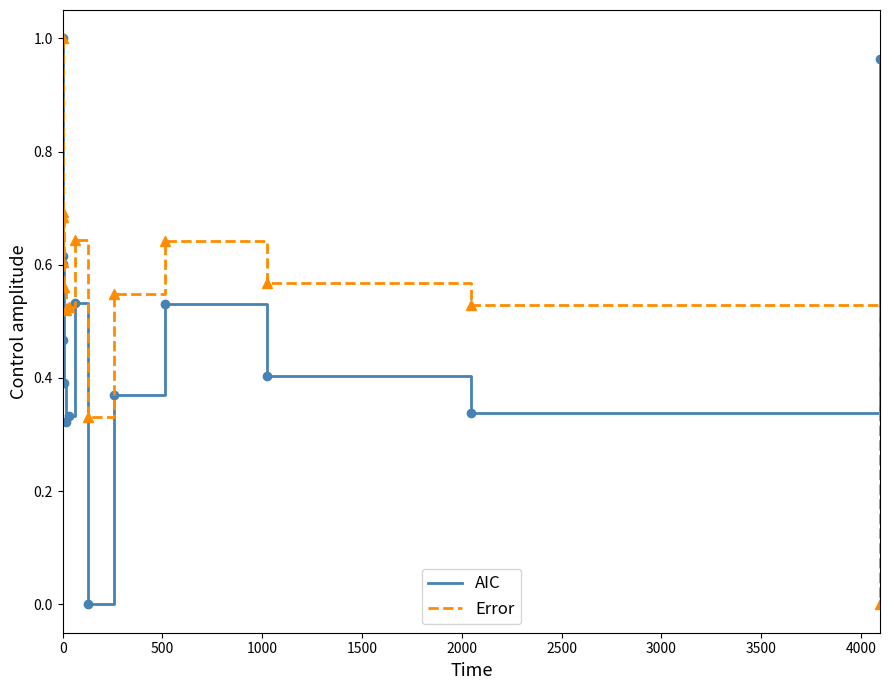

List the series in order of their overall mean, highest first.

Error, AIC